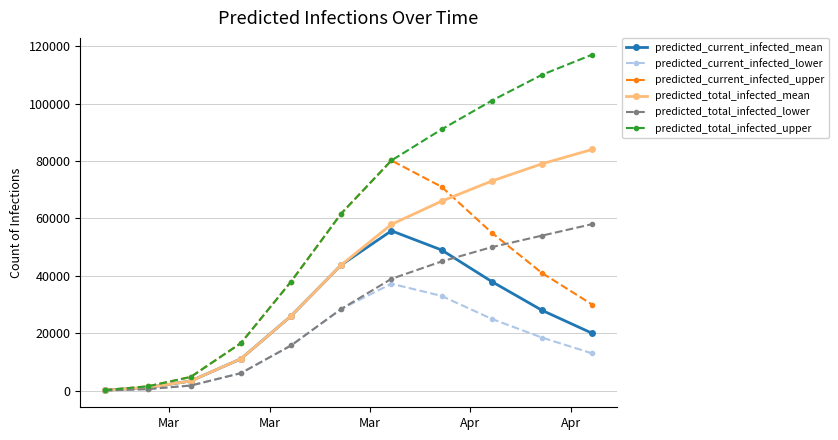

Count the number of data series in this chart.

6